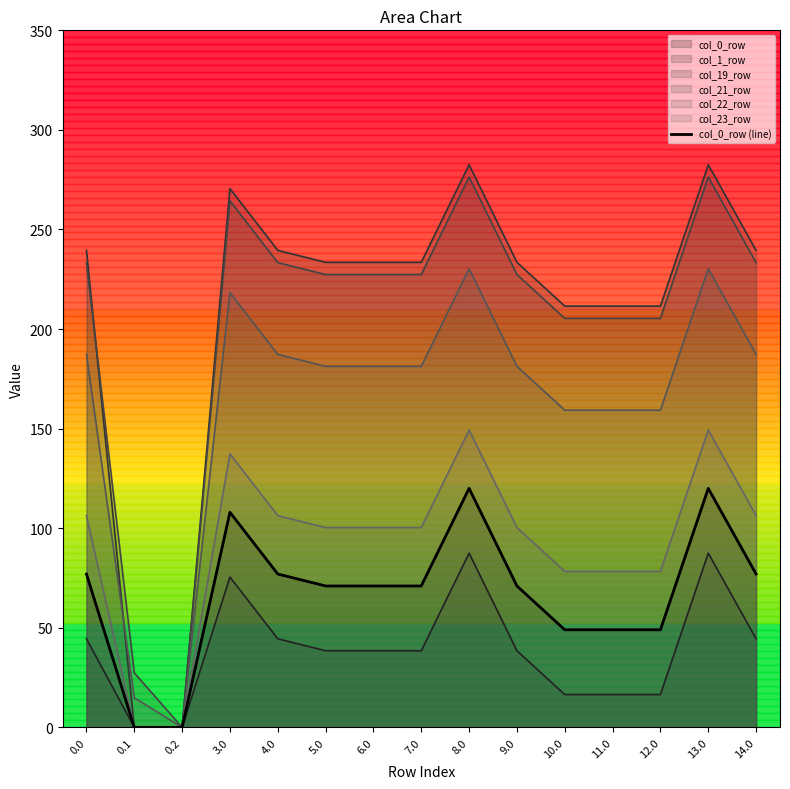

Reading right to left, list all the values displayed in this chart.

14.0=77.0	13.0=120.0	12.0=49.0	11.0=49.0	10.0=49.0	9.0=71.0	8.0=120.0	7.0=71.0	6.0=71.0	5.0=71.0	4.0=77.0	3.0=108.0	0.2=0.0	0.1=0.0	0.0=77.0